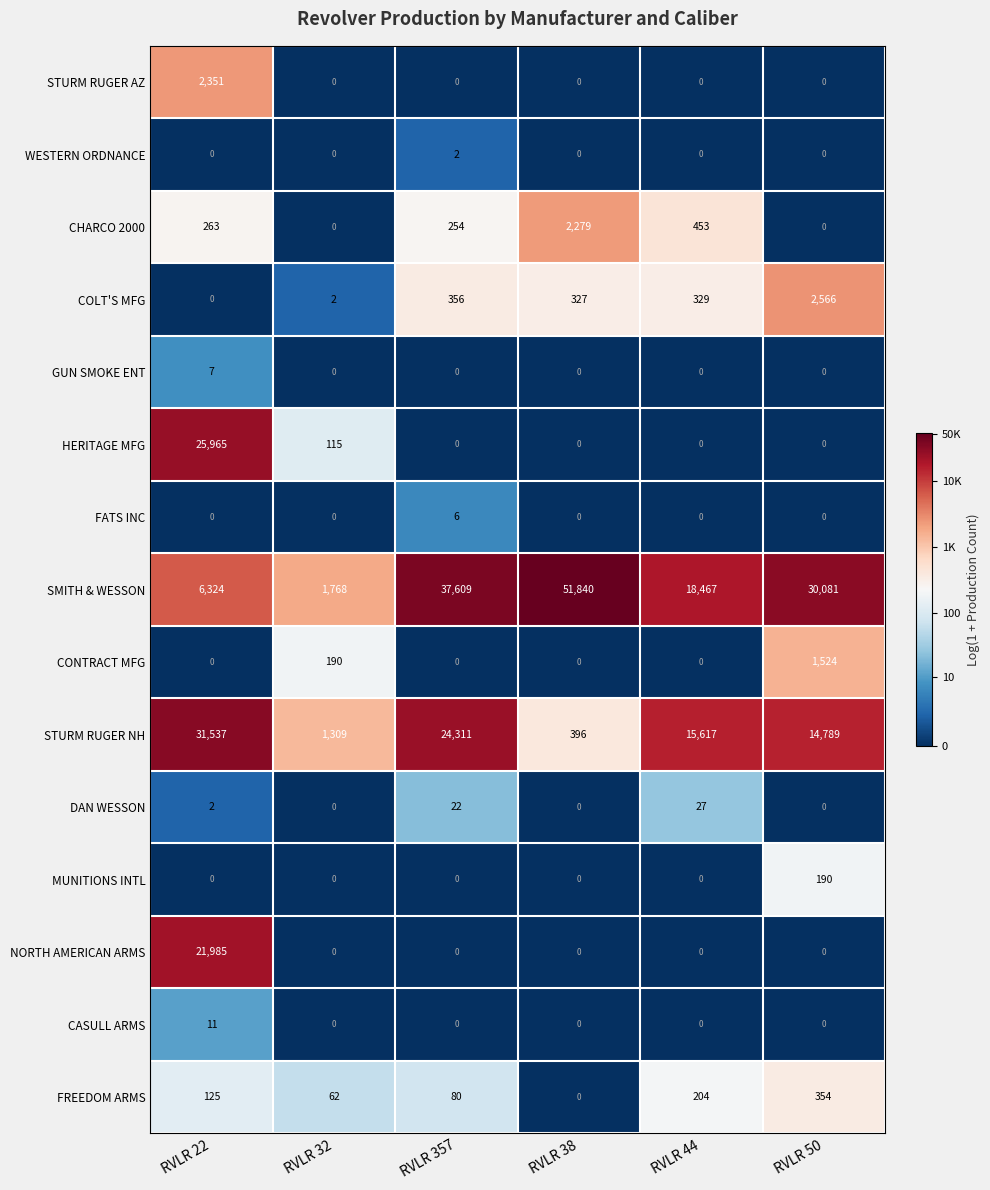

Which series has the largest total across all categories?

SMITH & WESSON